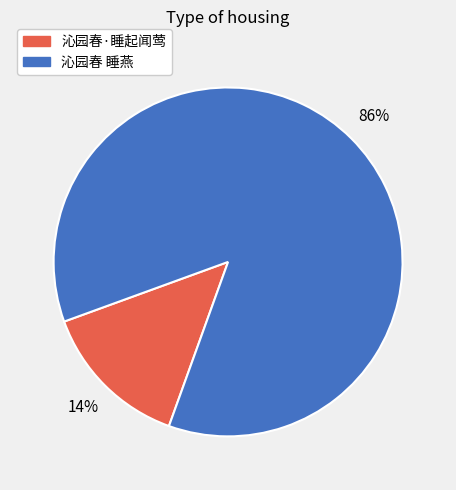

How many segments does this pie chart have?

2